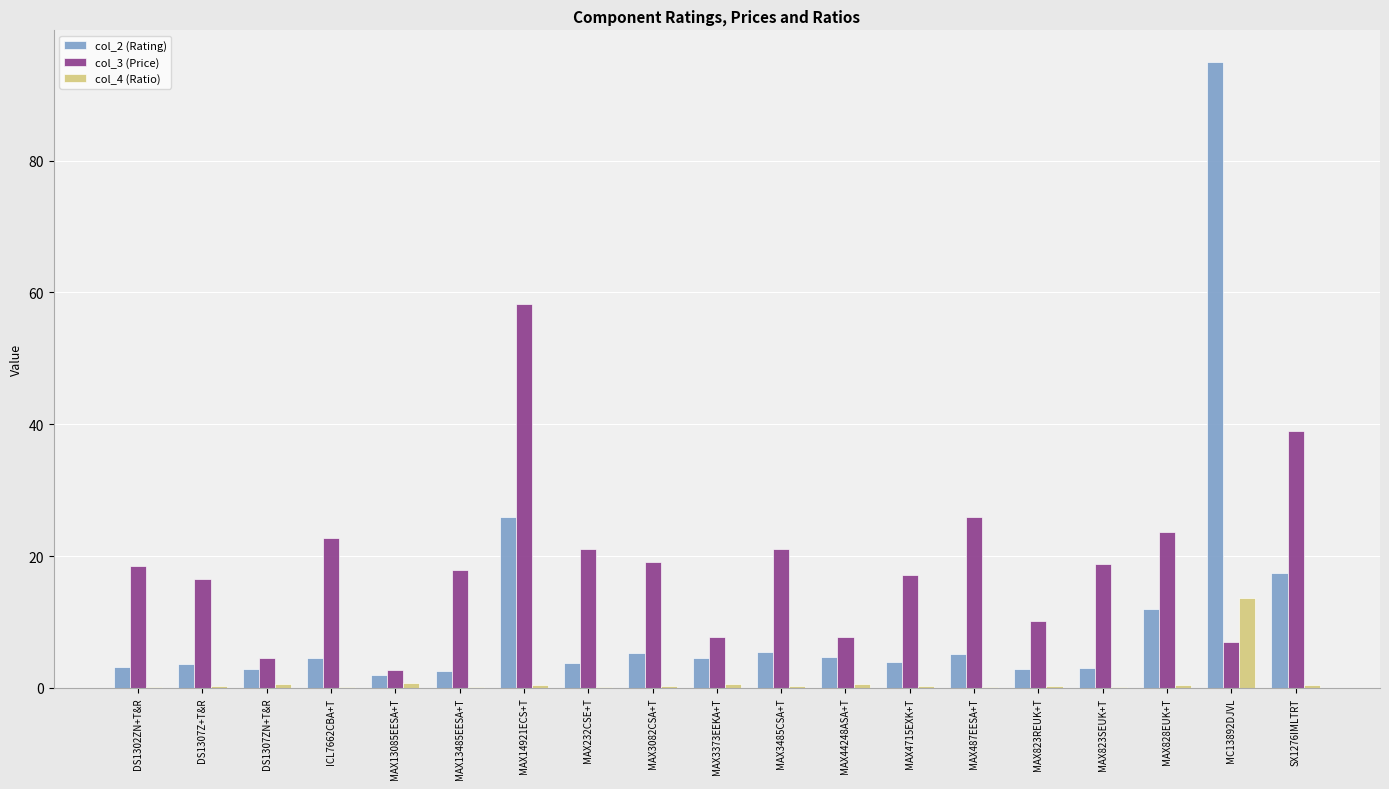

The value of col_3 (Price) at MAX487EESA+T is 40.3. True or false?

False